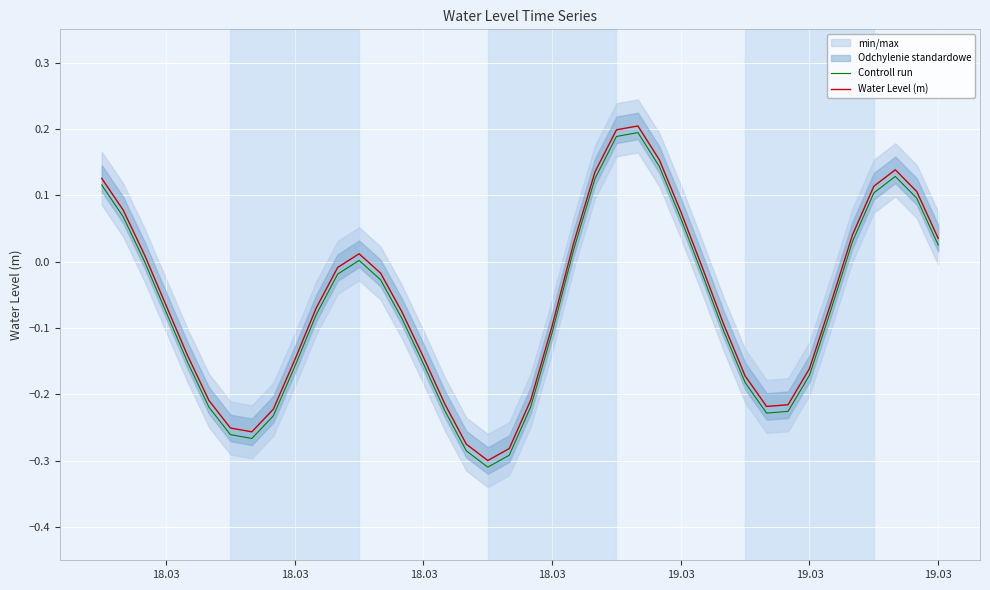

True or false: Water Level (m) has more than 1 interior local peaks.

True